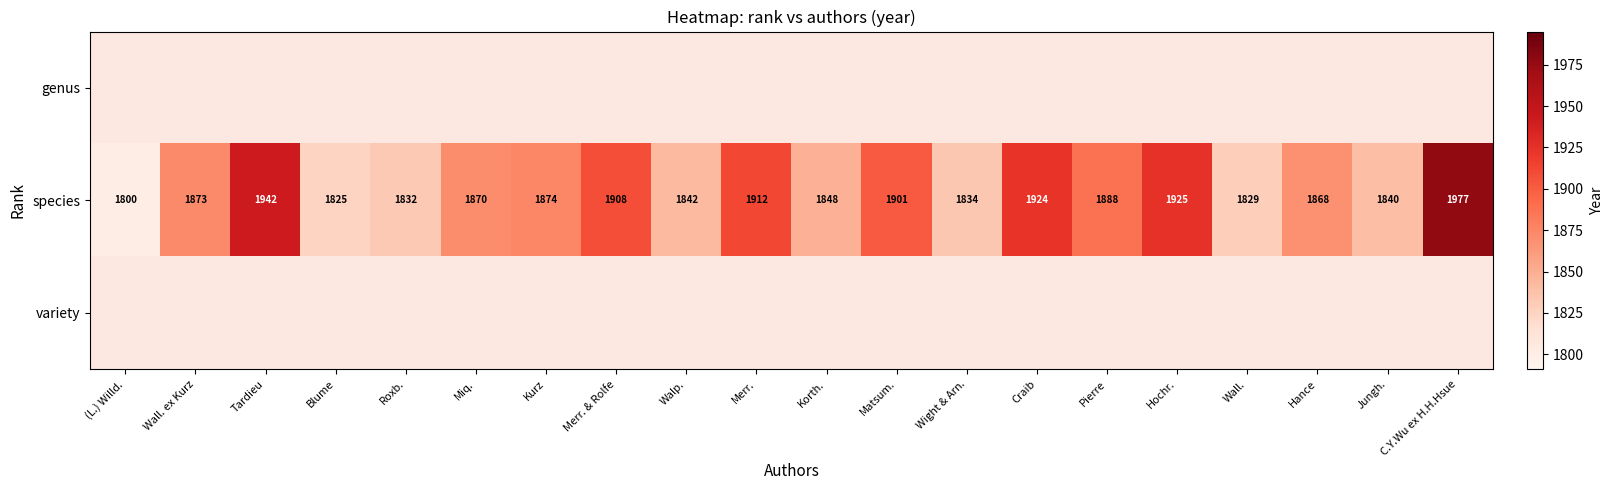

List the labels in order of species value, smallest first.

(L.) Willd., Blume, Wall., Roxb., Wight & Arn., Jungh., Walp., Korth., Hance, Miq., Wall. ex Kurz, Kurz, Pierre, Matsum., Merr. & Rolfe, Merr., Craib, Hochr., Tardieu, C.Y.Wu ex H.H.Hsue